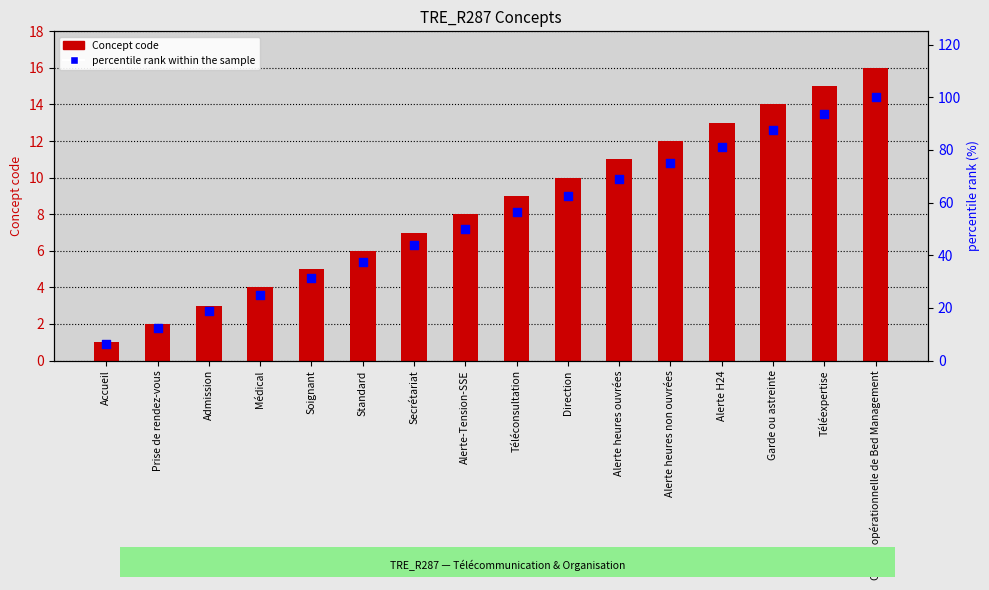

Is the value of Concept code at Téléconsultation greater than the value of percentile rank within the sample at Accueil?

Yes